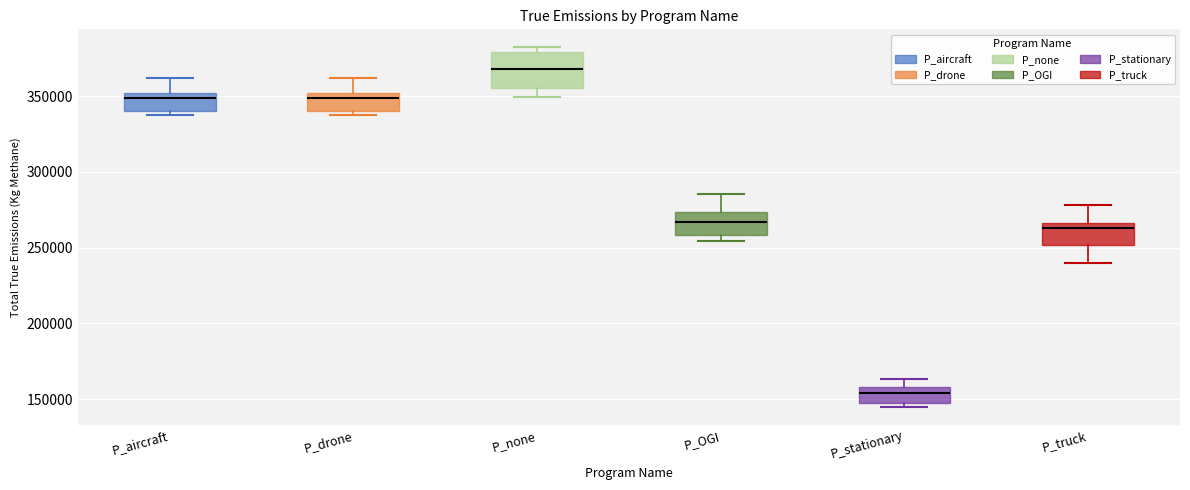

Where is the upper edge of the box for P_drone on the y-axis? The values are not printed on the chart, so give them approximately, as read against the axis.

350000